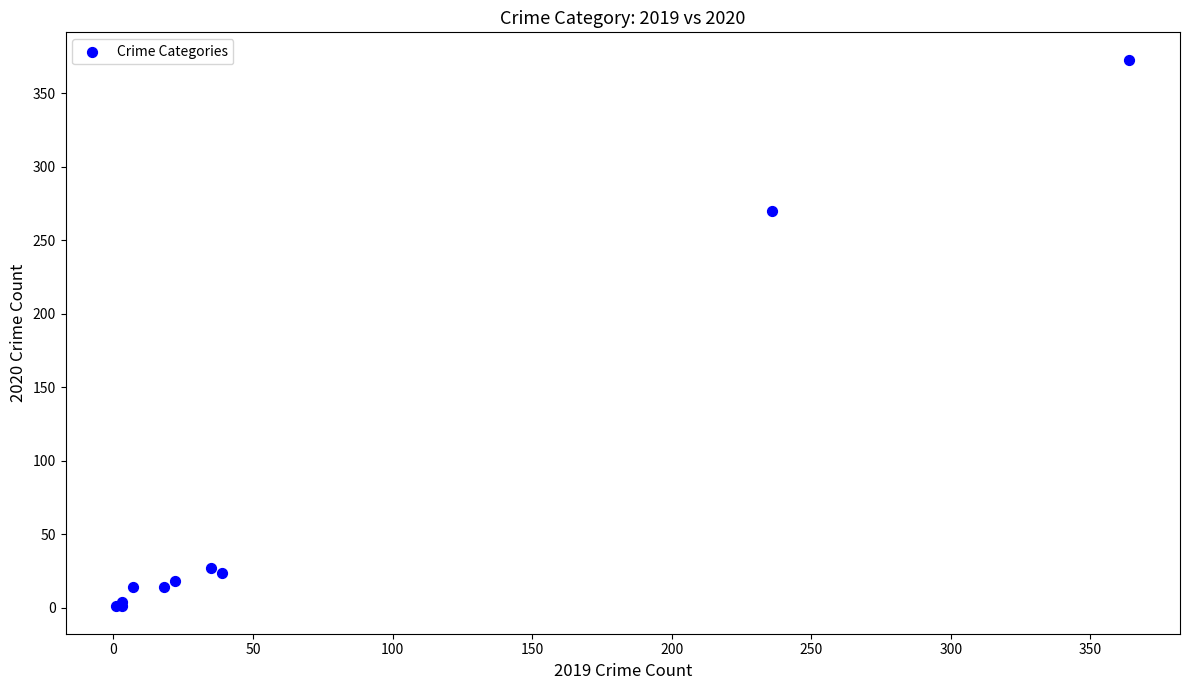

What Y value in the scatter plot is closest to 187?

270